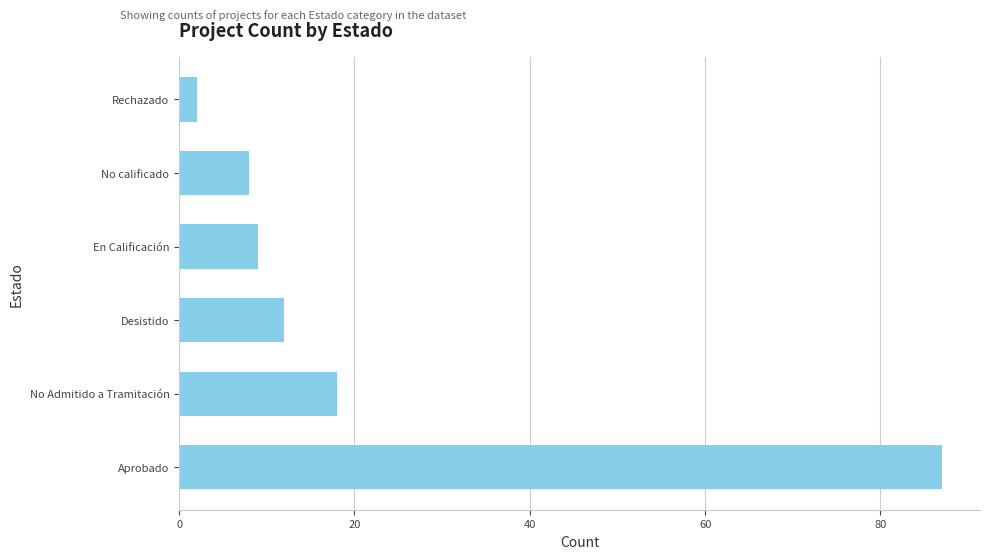

Rank the categories by value from highest to lowest.

Aprobado, No Admitido a Tramitación, Desistido, En Calificación, No calificado, Rechazado